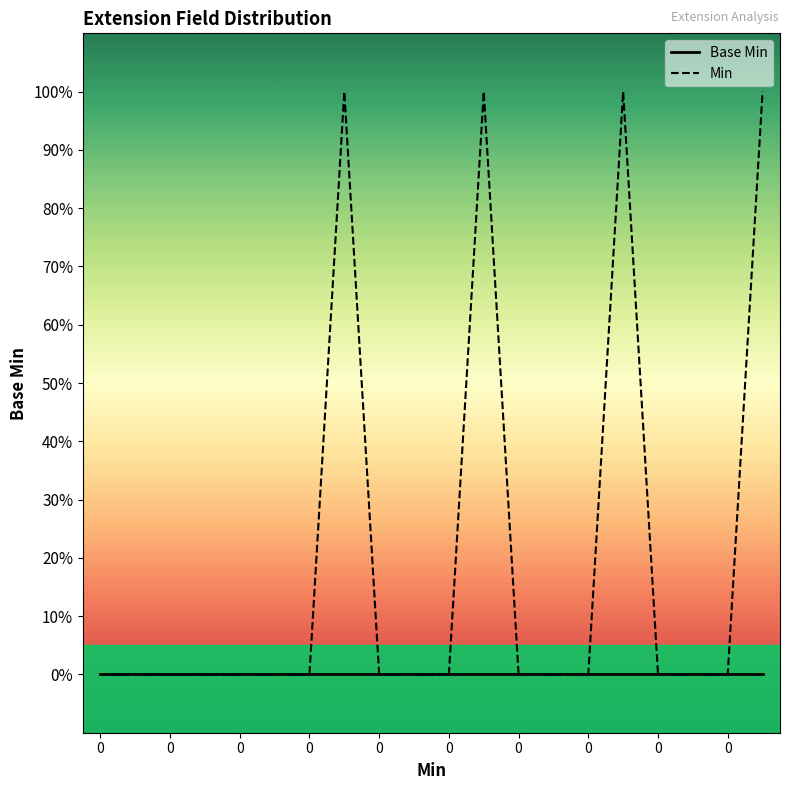

Reading left to right, list all the values displayed in this chart.

Base Min: 0	0	0	0	0	0	0	0	0	0	0	0	0	0	0	0	0	0	0	0
Min: 0	0	0	0	0	0	0	1	0	0	0	1	0	0	0	1	0	0	0	1